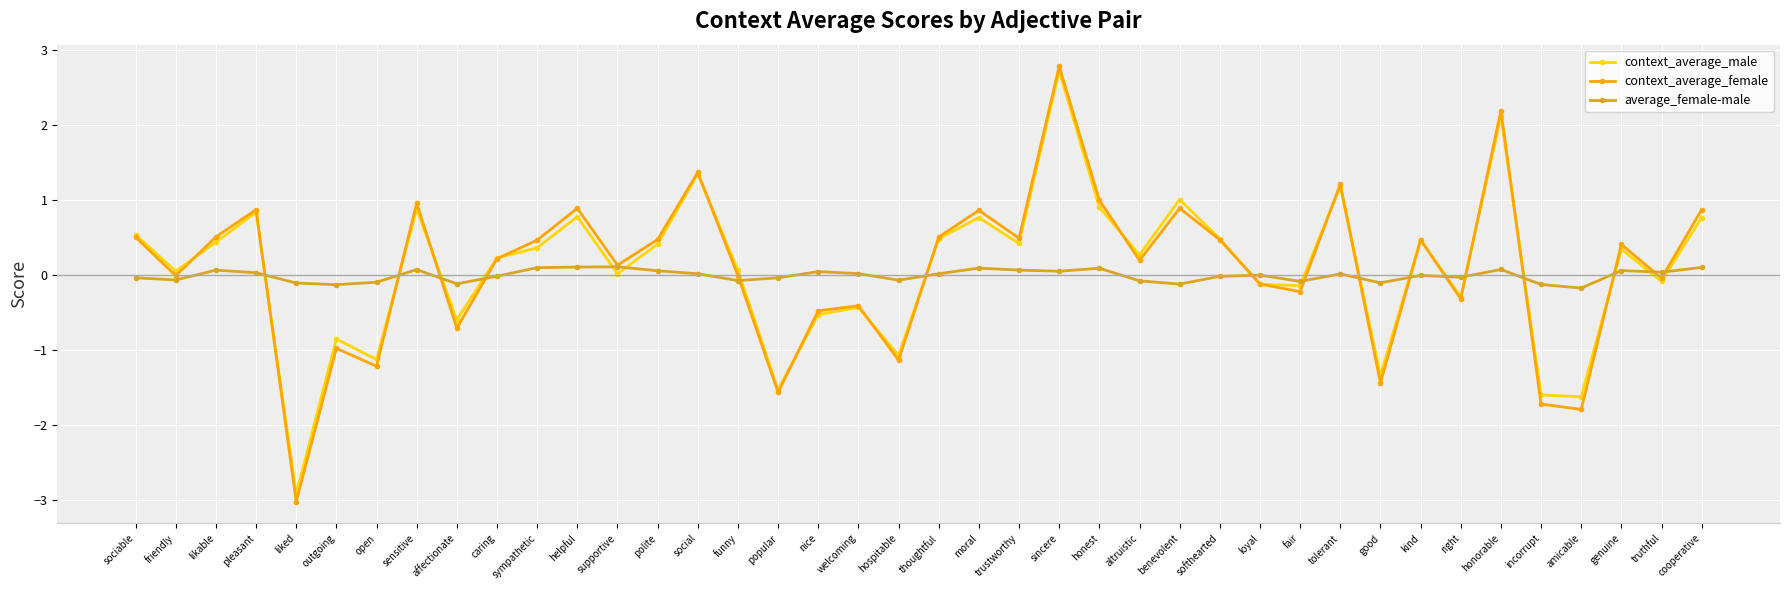

Where is the first local maximum for context_average_male?

pleasant